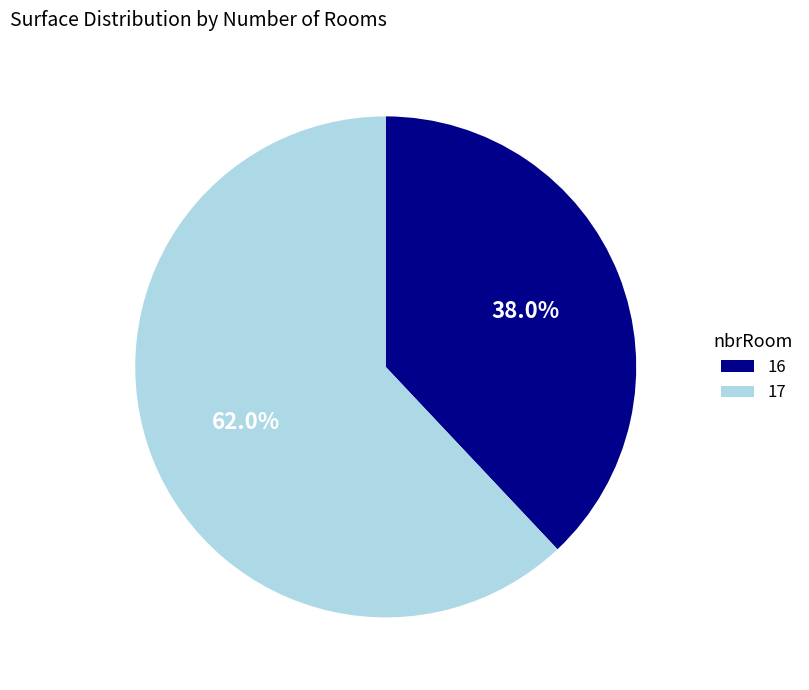

True or false: 17 accounts for 73% of the total.

False